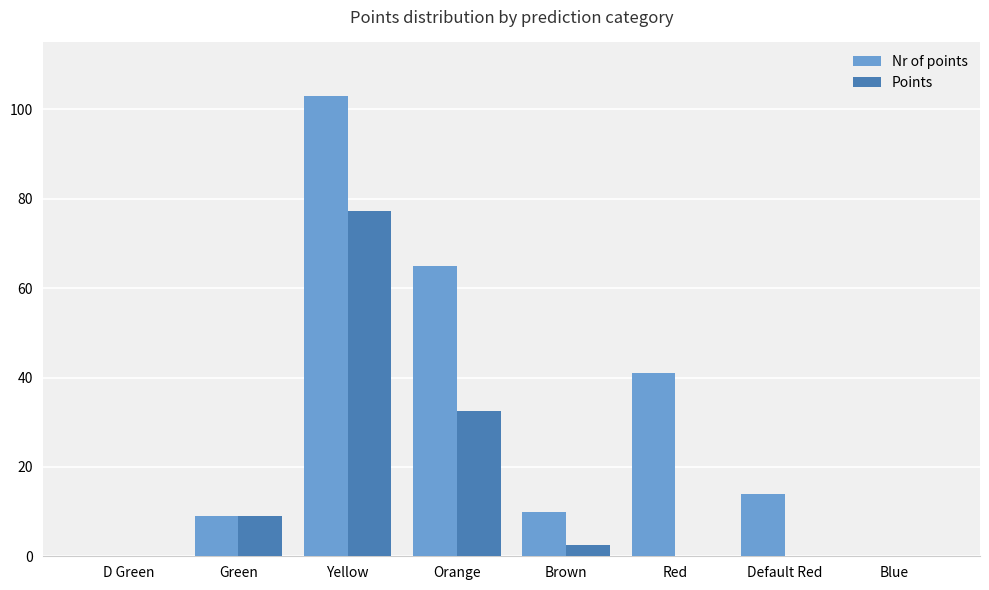

At which category is the sum across all series the highest?

Yellow